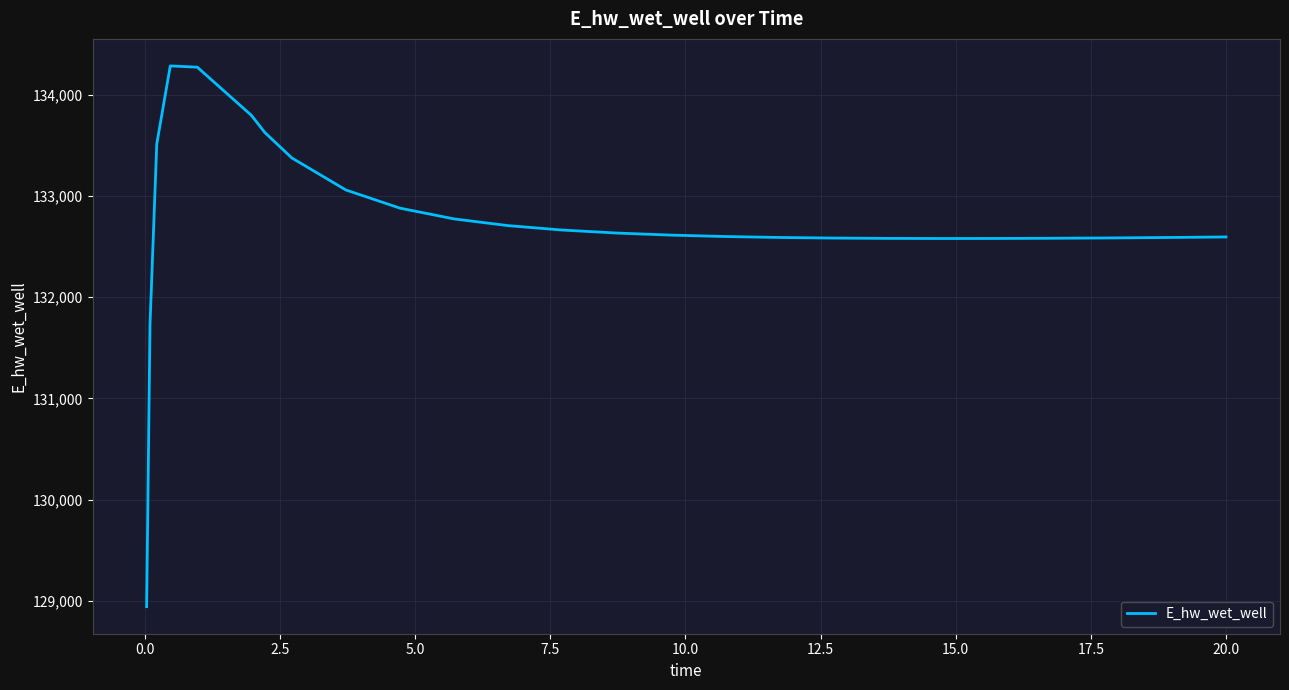

What is the maximum value shown in the chart?

134283.0